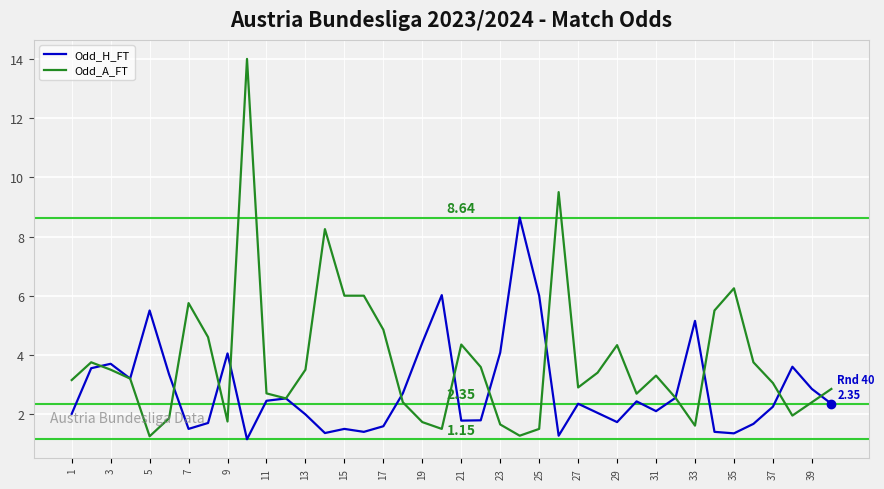

List the series in order of their peak value, highest first.

Odd_A_FT, Odd_H_FT